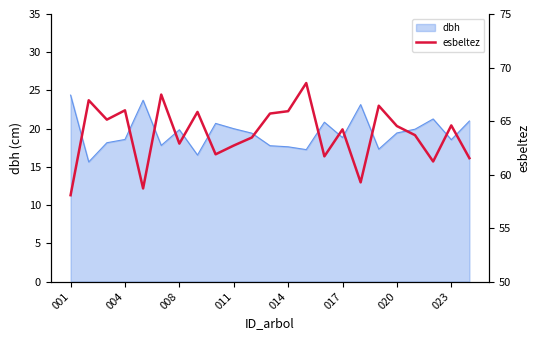

True or false: there are more than 2 points higher than both neighbors.

True